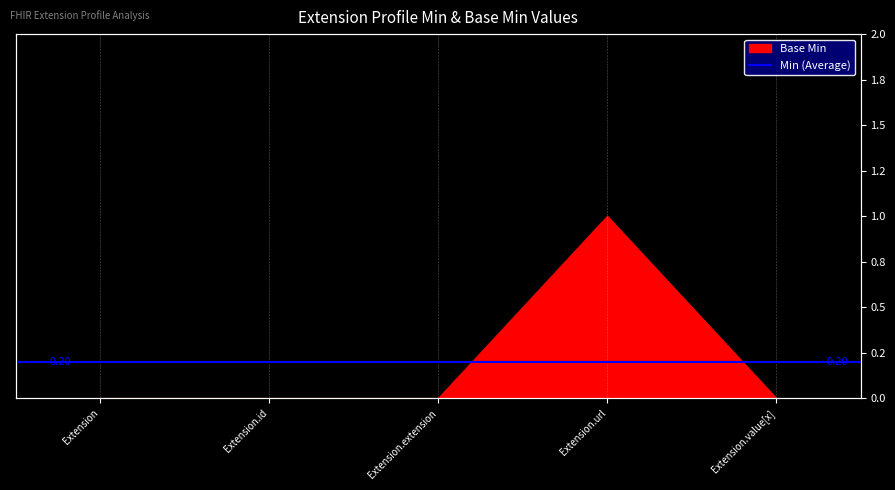

How many values are between 0 and 1?

5